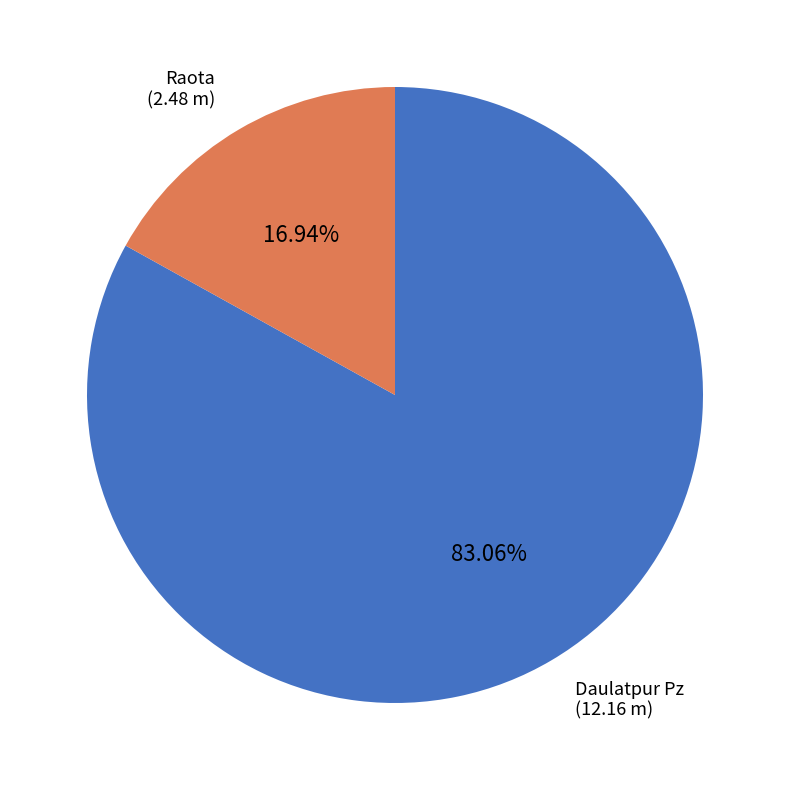

Does any single category account for the majority?

Yes